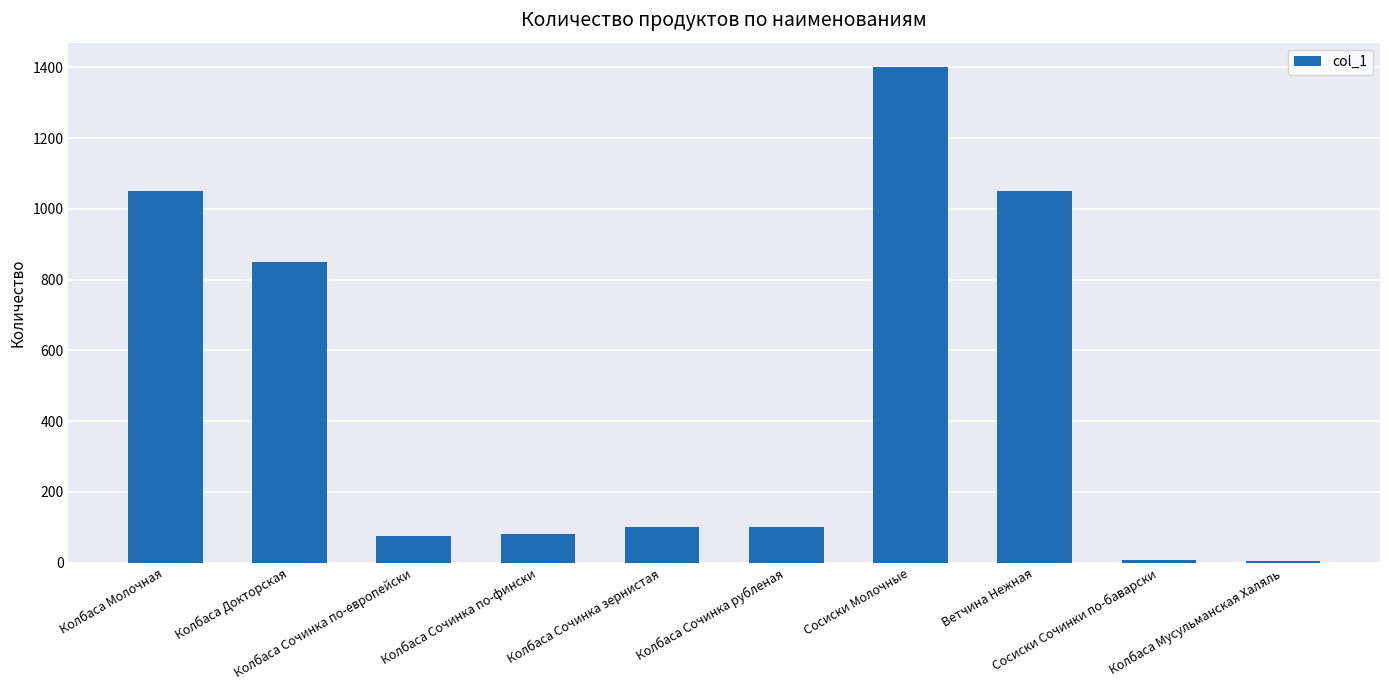

What is the sum of all values?

4717